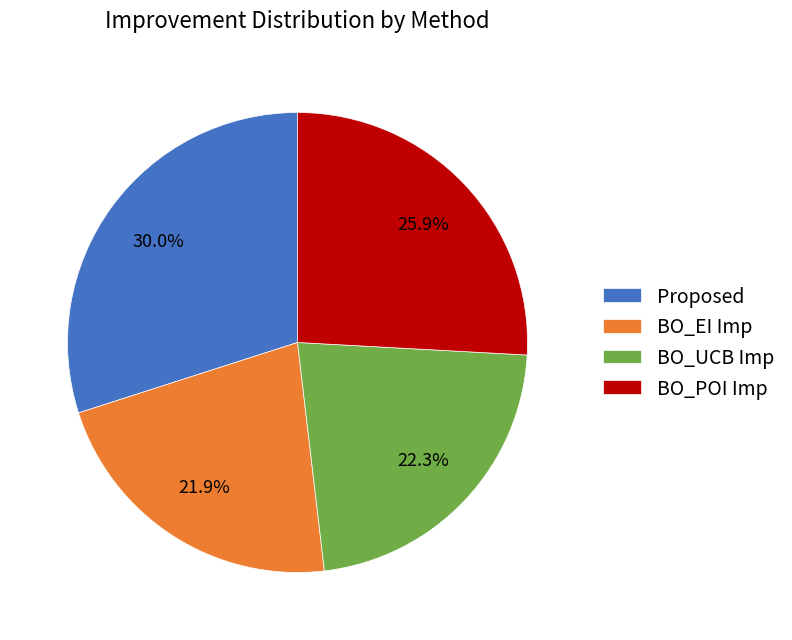

Count the number of slices in the pie.

4